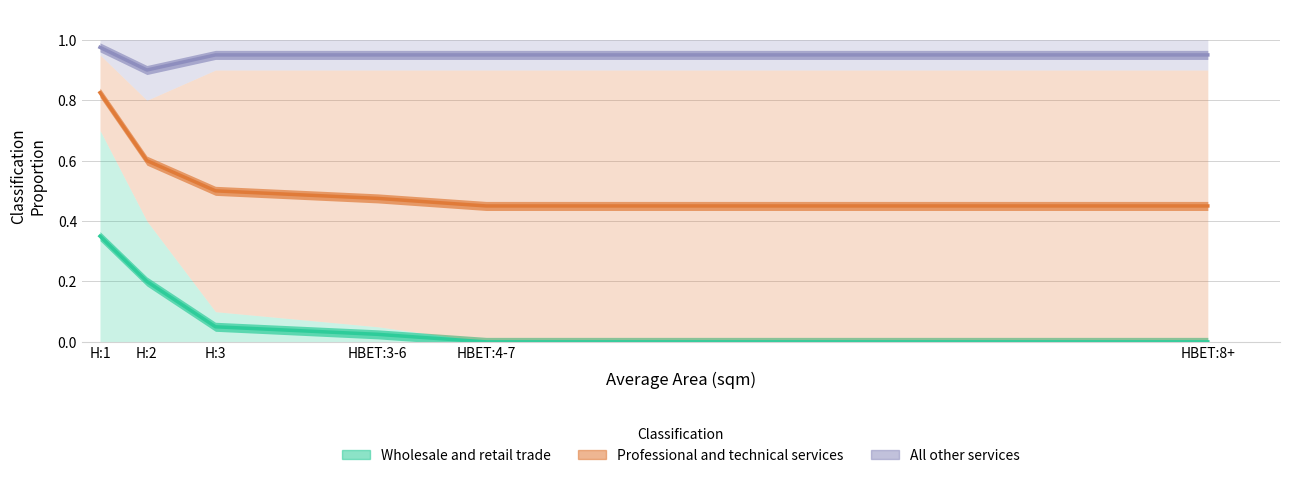

What is the label of the 1st point from the left?

H:1